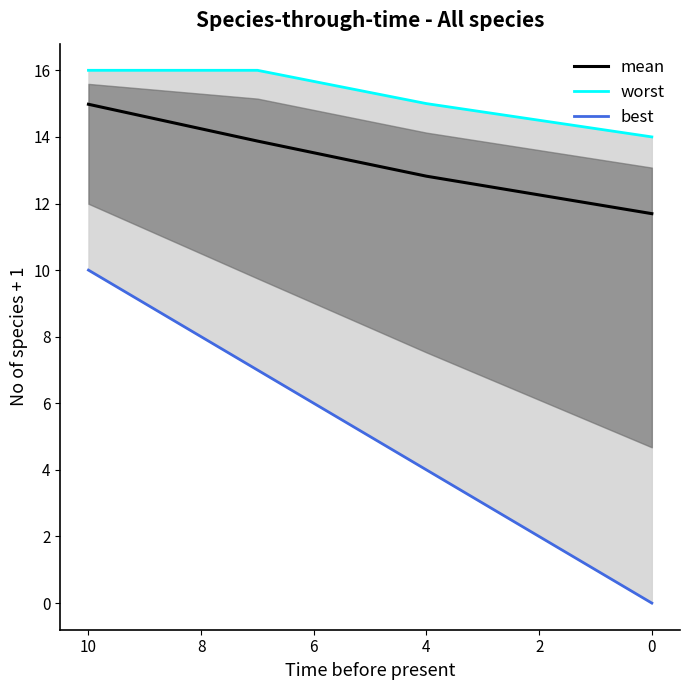

True or false: best and worst cross at least once.

False